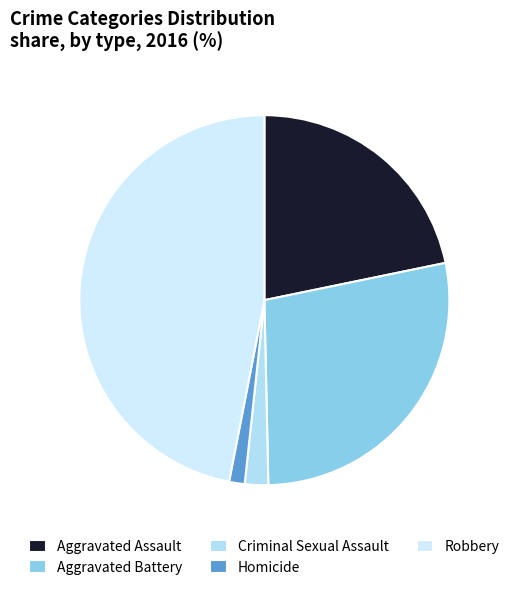

To the nearest percent, what is the average slice percentage?

20%